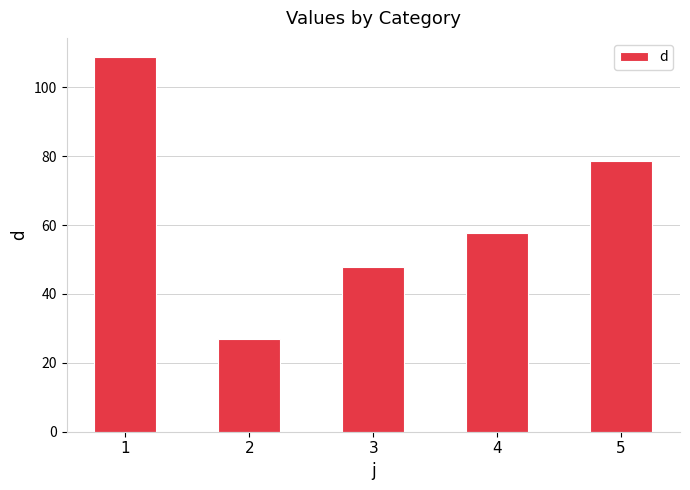

What is the value of the 1st bar from the left?

108.9